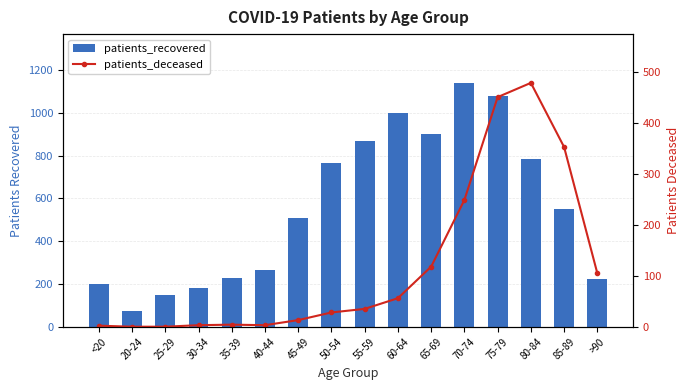

Which series has the largest total across all categories?

patients_recovered